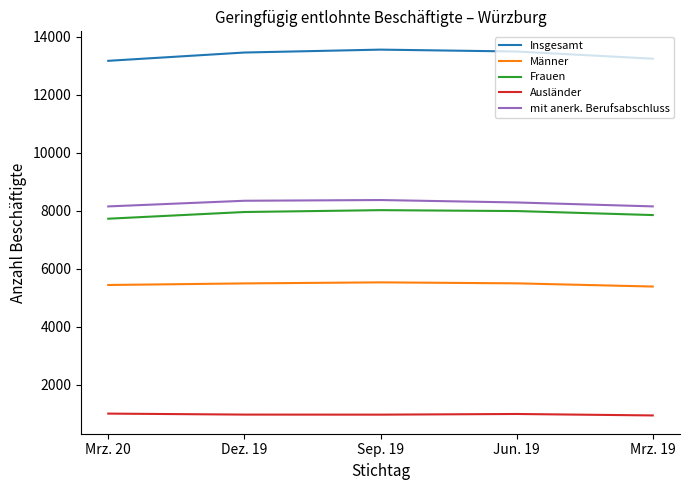

Which series has the largest total across all categories?

Insgesamt